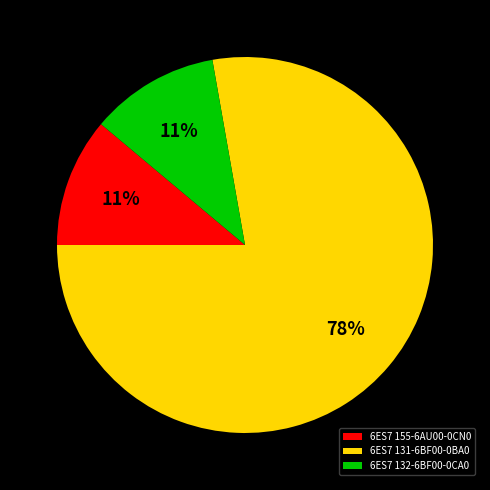

To the nearest percent, what is the average slice percentage?

33%